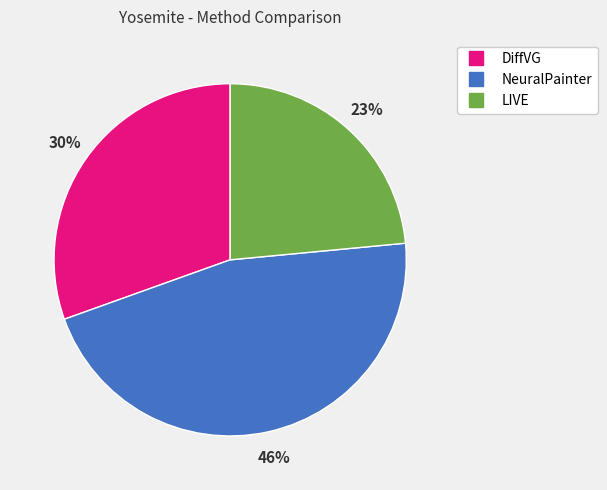

To the nearest percent, what is the difference between the largest and smallest slice percentages?

23%